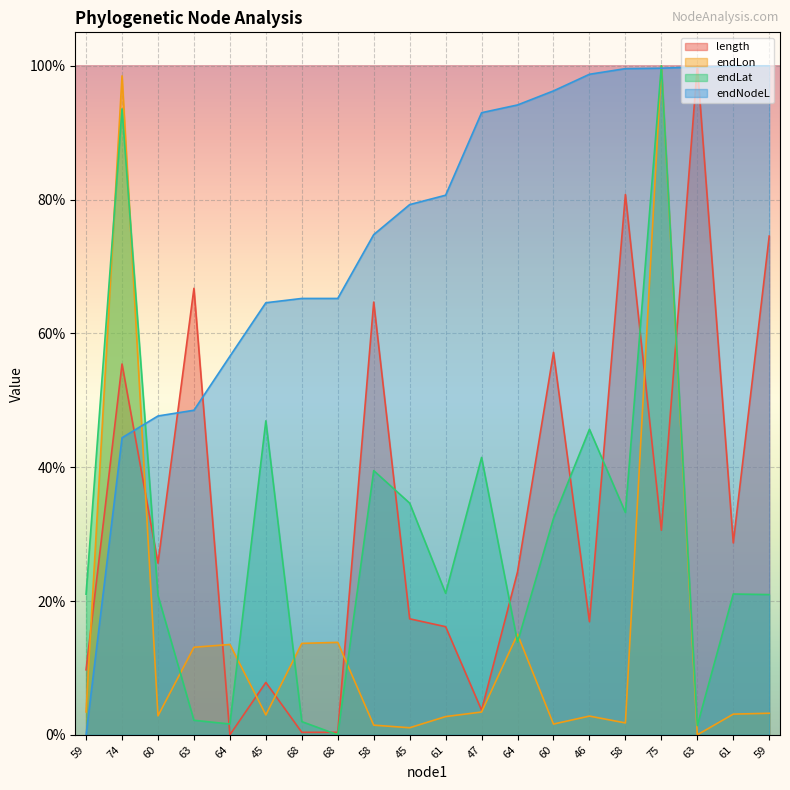

What is the average value of the endNodeL series?

75.4